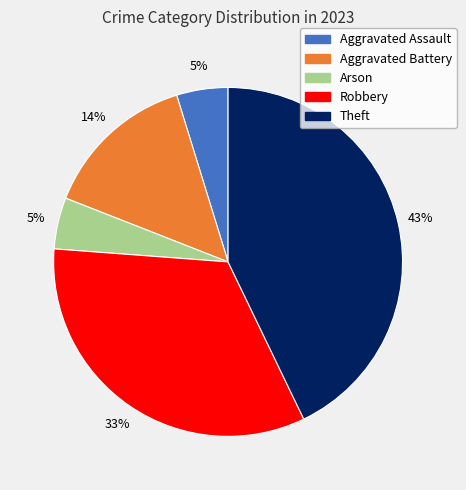

Which category has the biggest portion of the pie?

Theft